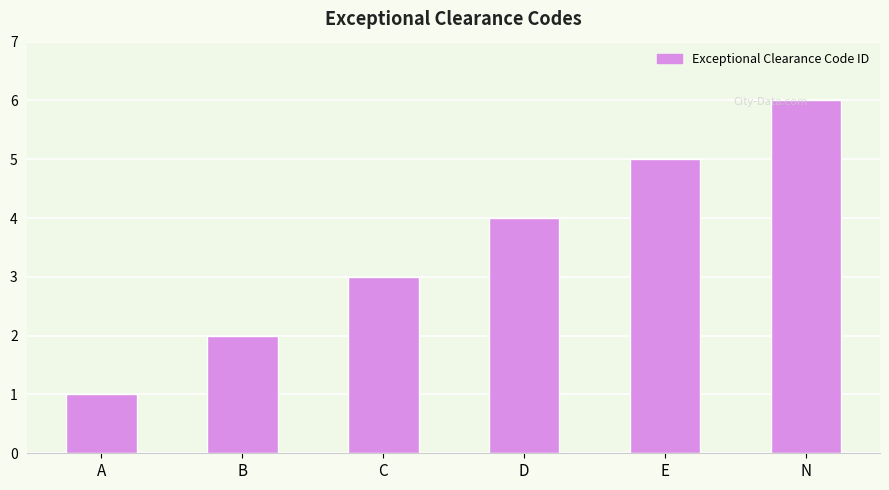

Approximately how many times larger is the value at E compared to C?

1.7